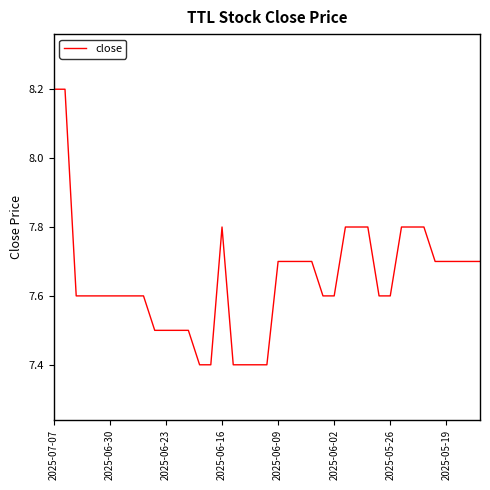

What is the maximum value shown in the chart?

8.2